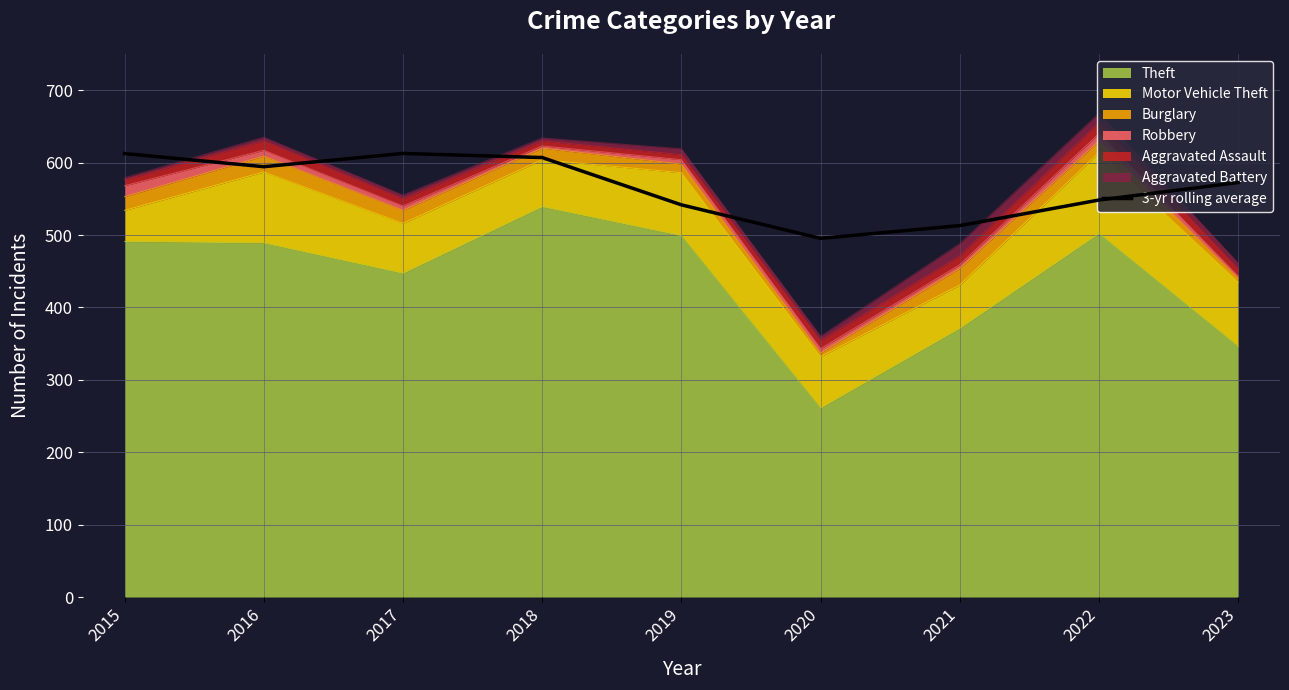

Reading left to right, list all the values displayed in this chart.

2015=612.5	2016=594.3	2017=612.7	2018=607.0	2019=541.7	2020=495.3	2021=513.0	2022=548.3	2023=572.5